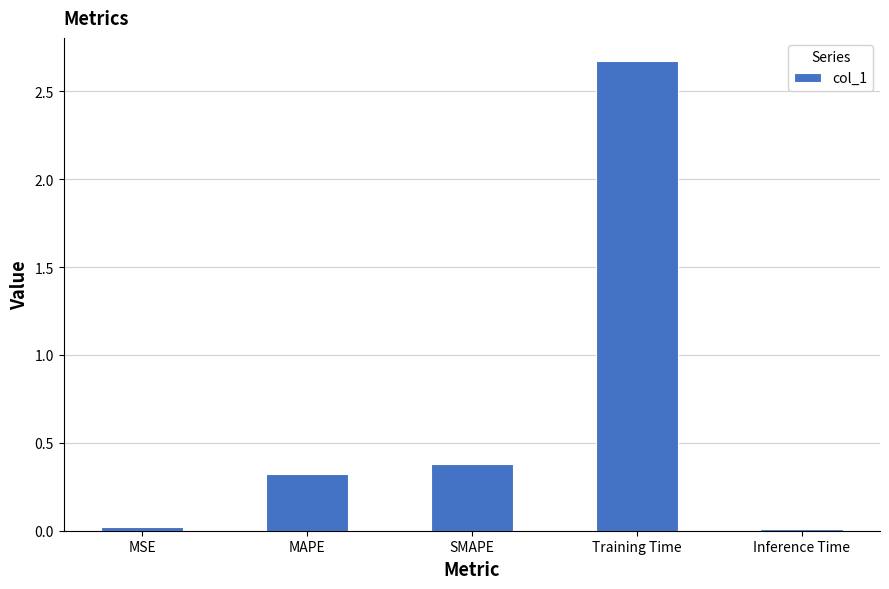

Which category has the highest value across all series?

Training Time